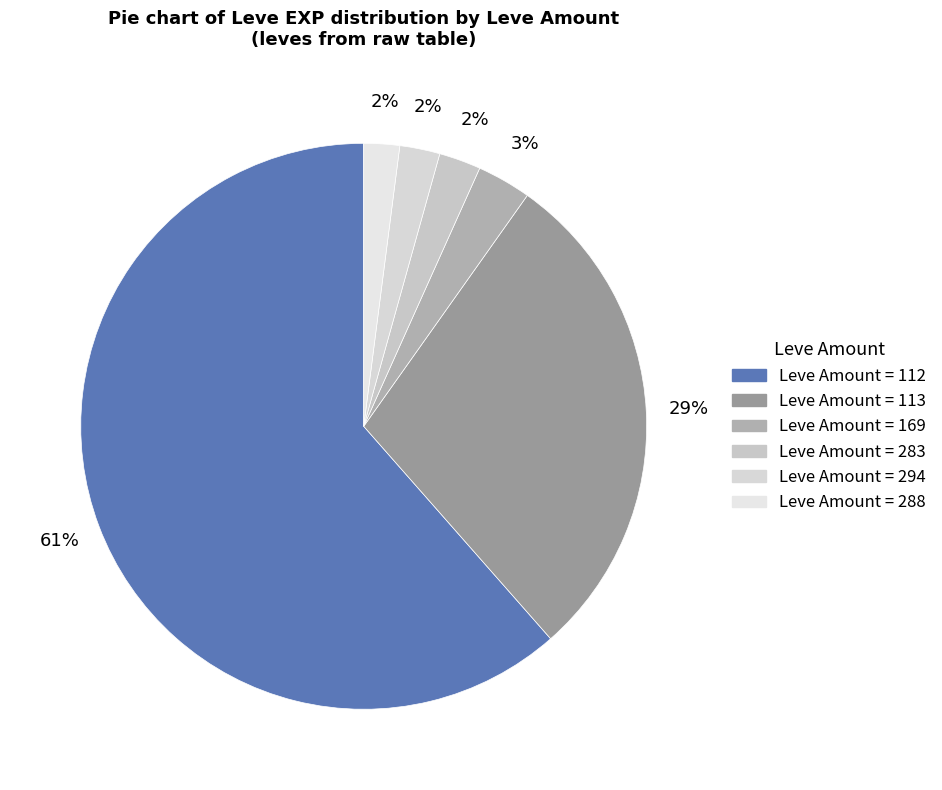

Count the number of slices in the pie.

6